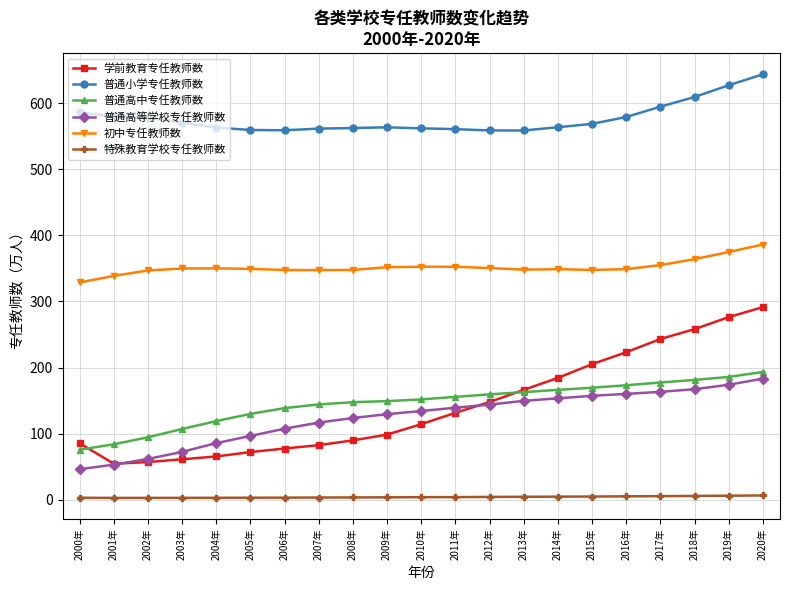

Between 2003年 and 2013年, which series saw the biggest shift?

学前教育专任教师数